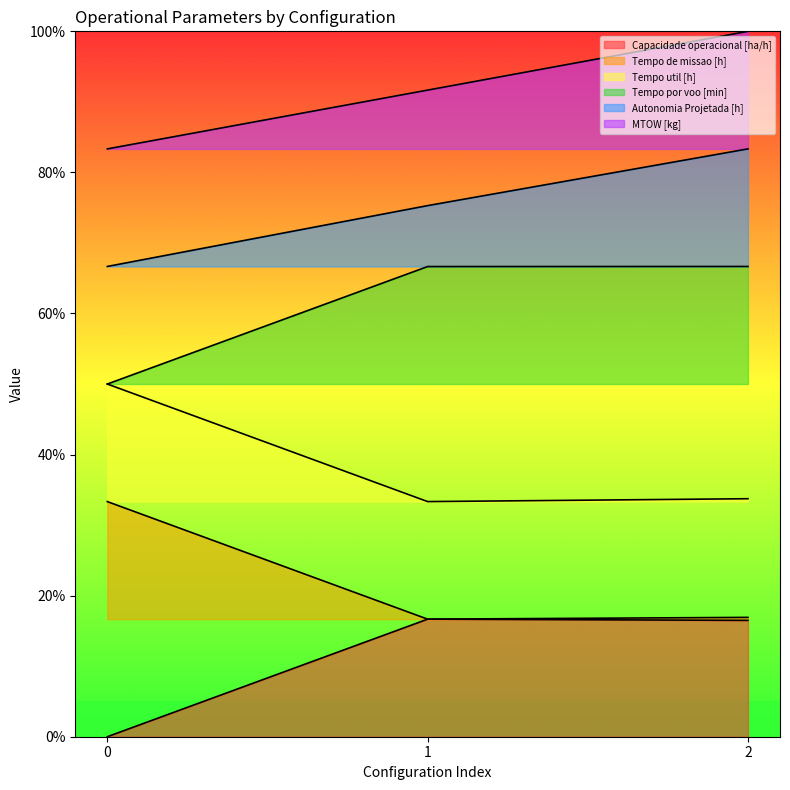

What is the difference between the highest and lowest values at 2?

83.5